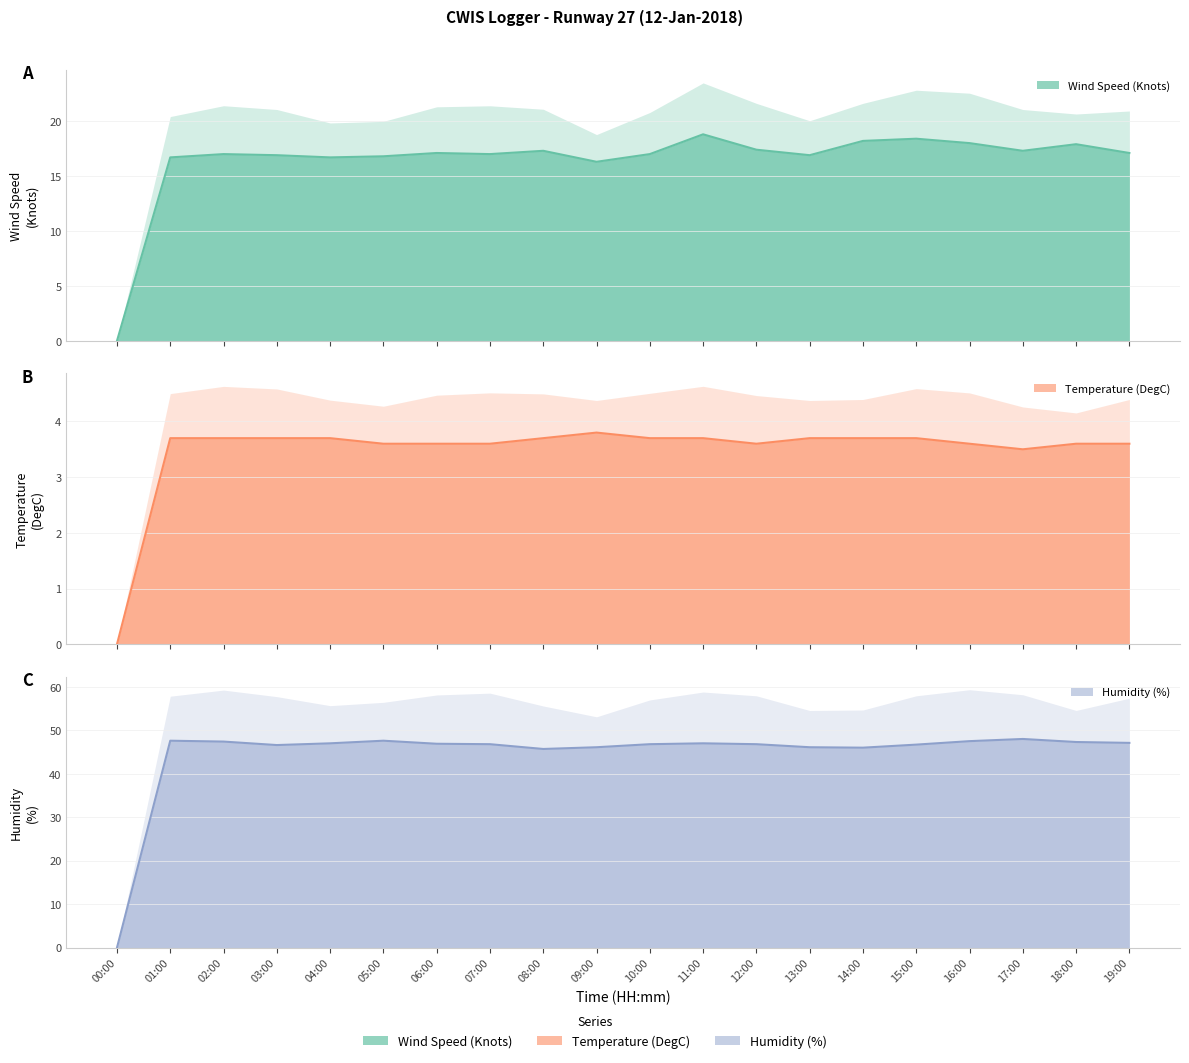

Which category has the highest value across all series?

17:00